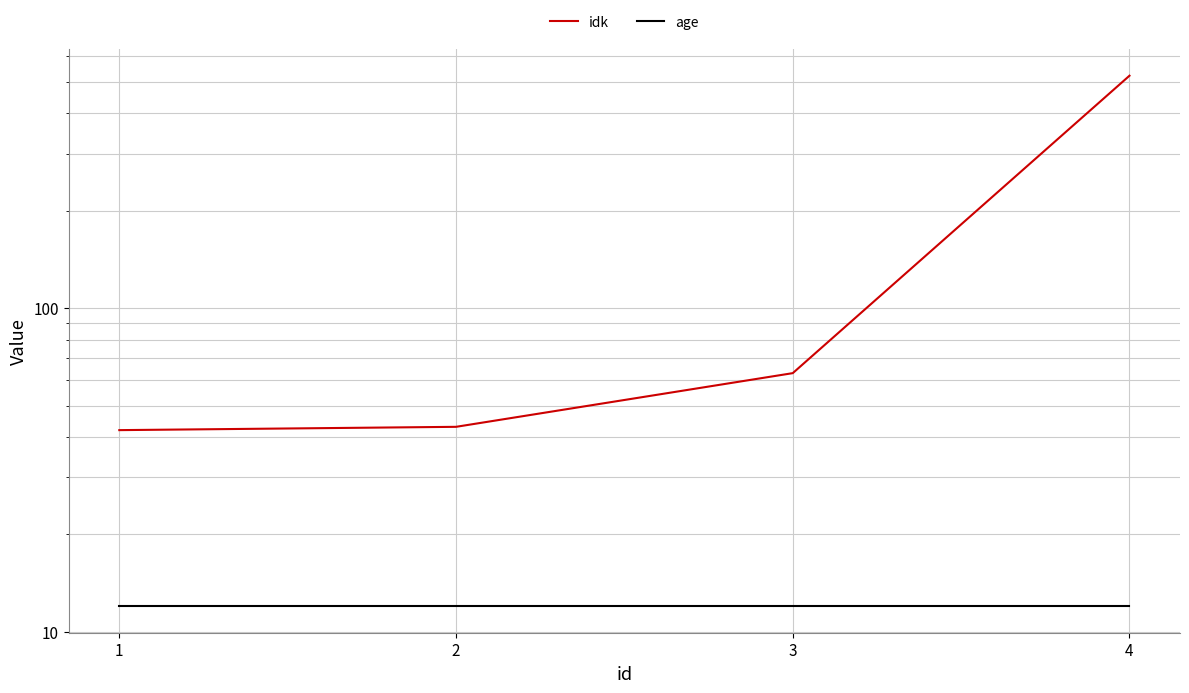

Reading right to left, extract all data points from this chart.

idk: 4=523	3=63	2=43	1=42
age: 4=12	3=12	2=12	1=12